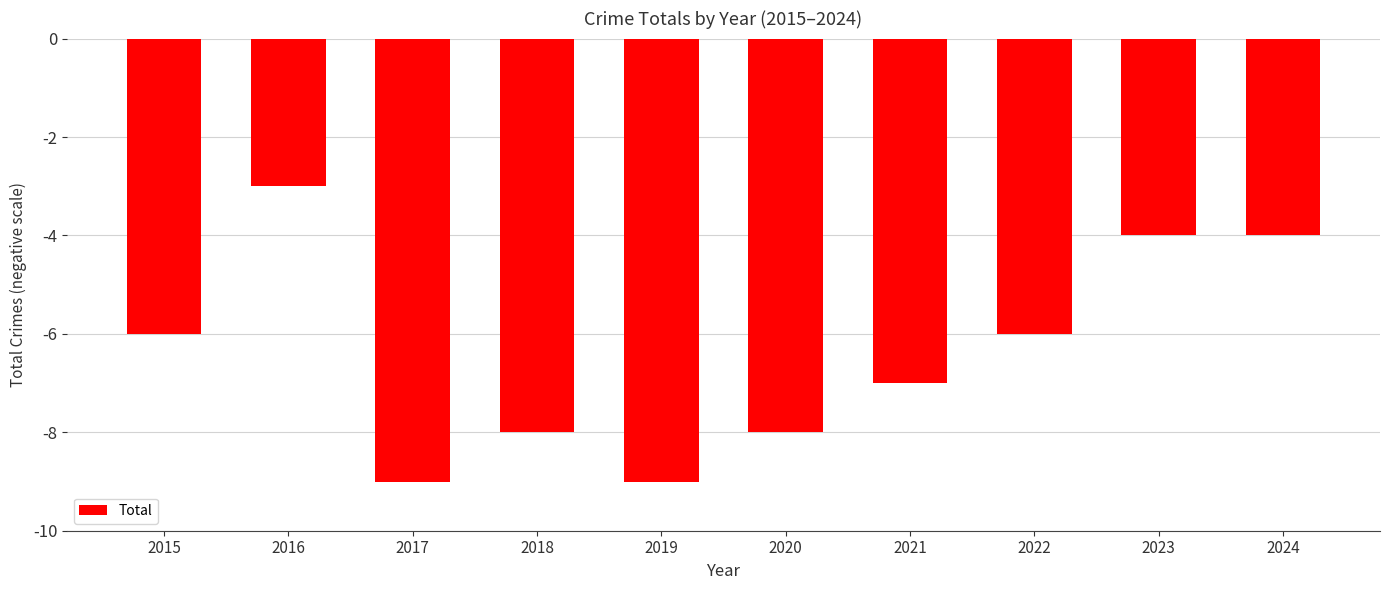

What is the change in value from 2016 to 2017?

-6